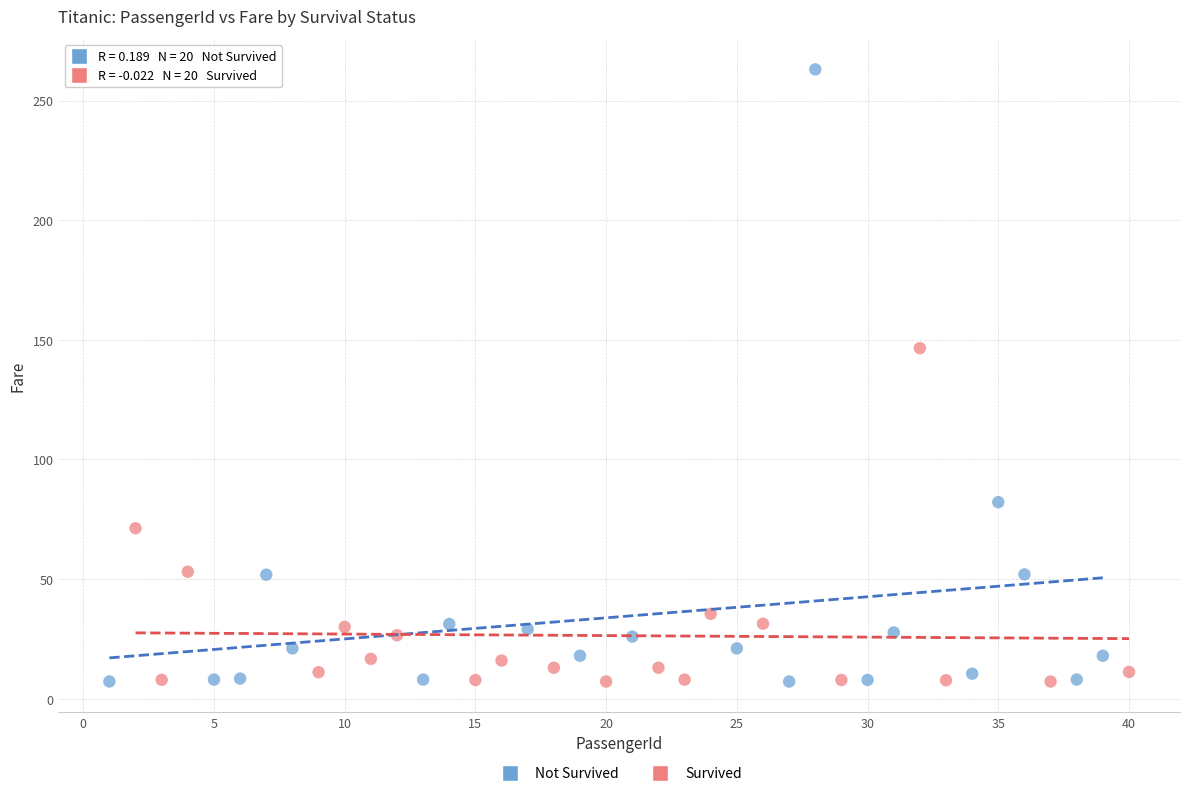

Which series has the widest spread of Y values?

Not Survived